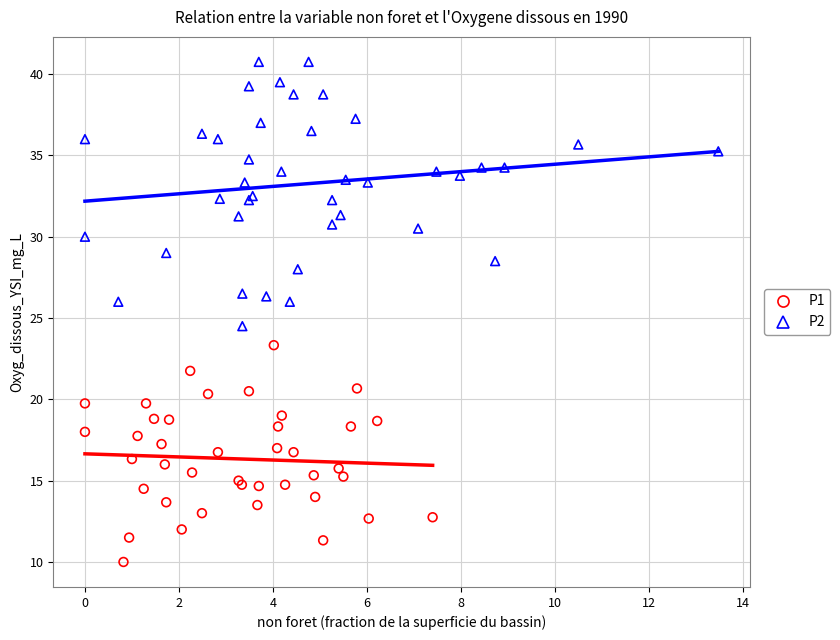

What are all the series names shown in the legend?

P1, P2